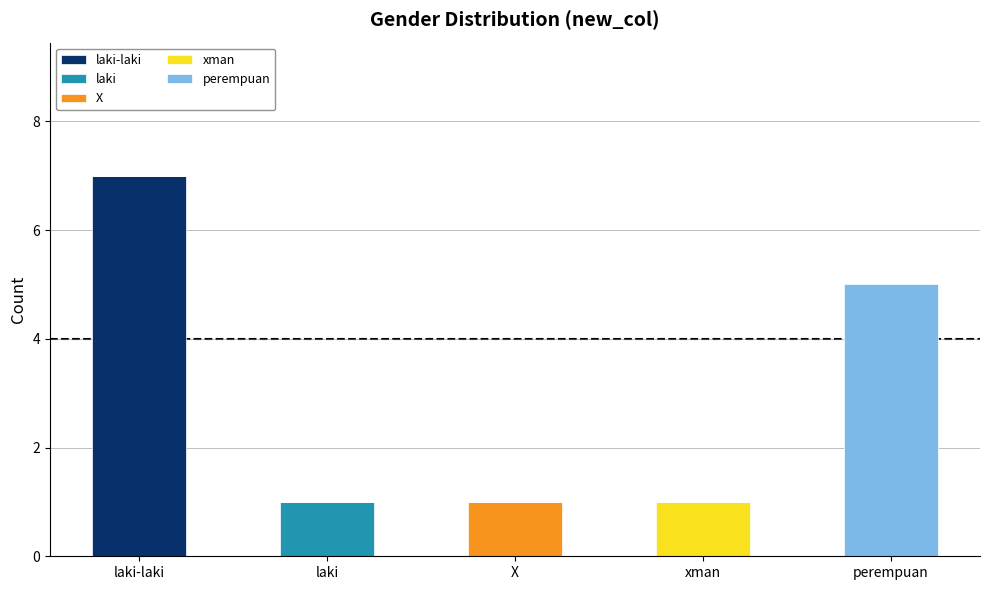

What is the total value across all series at perempuan?

5